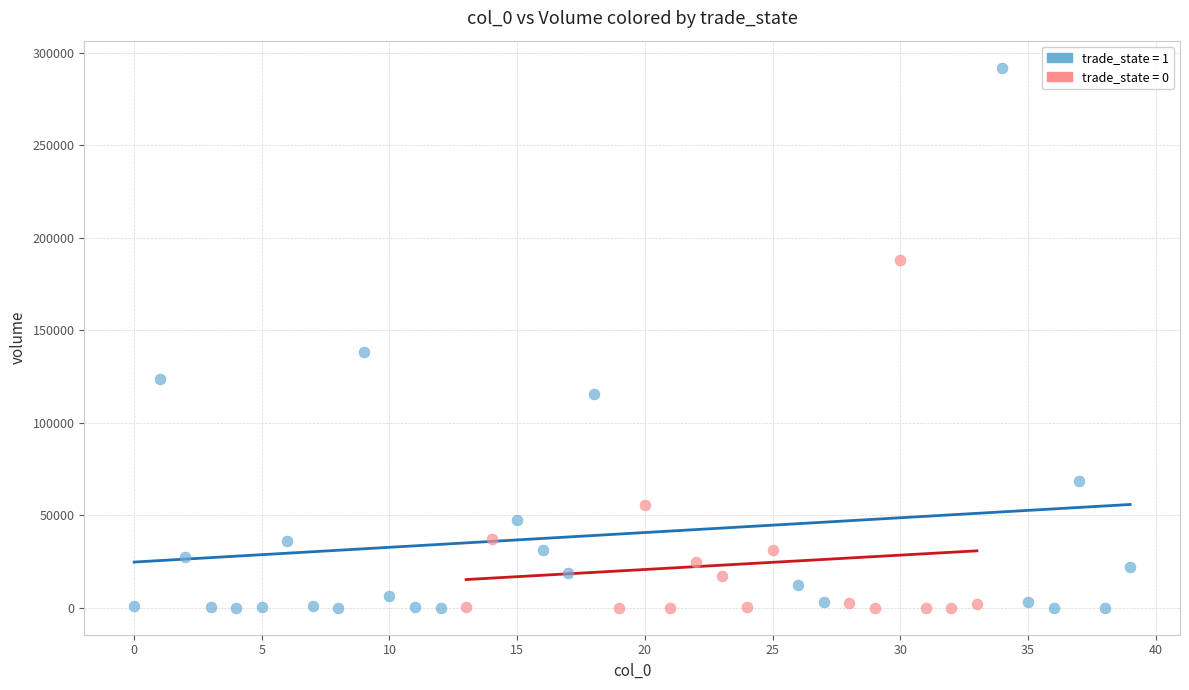

Which series contains the highest Y value?

trade_state = 1